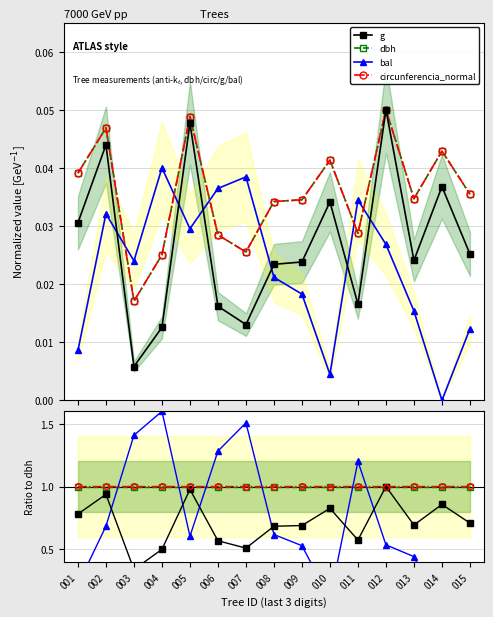

Which category has the lowest value across all series?

014